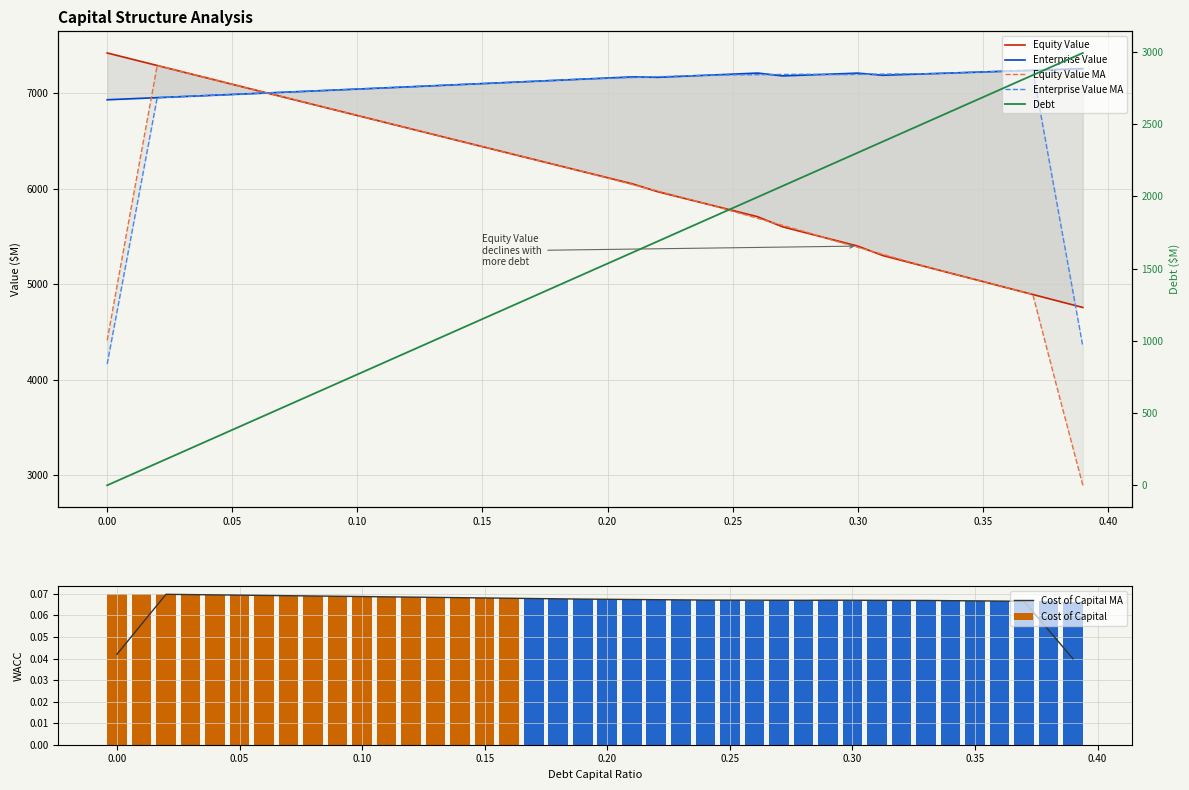

What is the label of the 37th bar from the left?

0.36